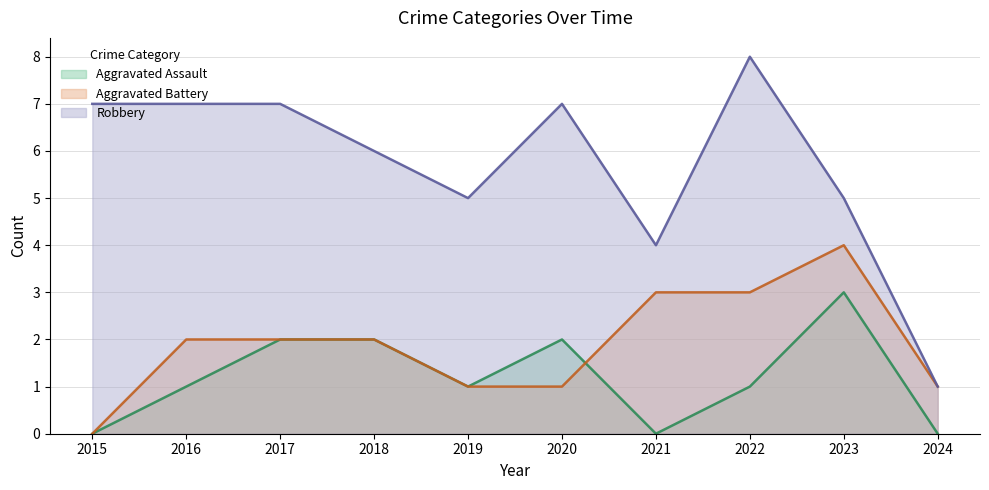

Count the Aggravated Battery values in the range 1 to 3.

8